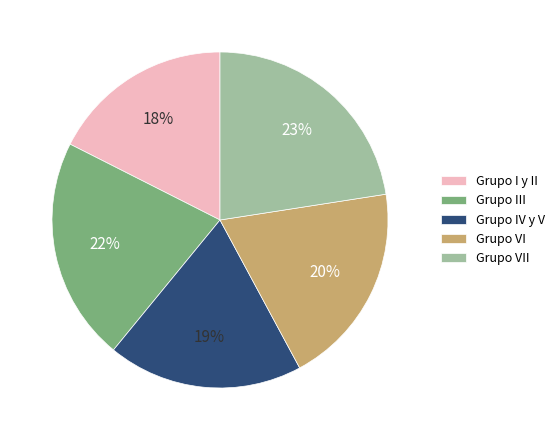

Combined, do Grupo VII and Grupo IV y V account for over 50%?

No